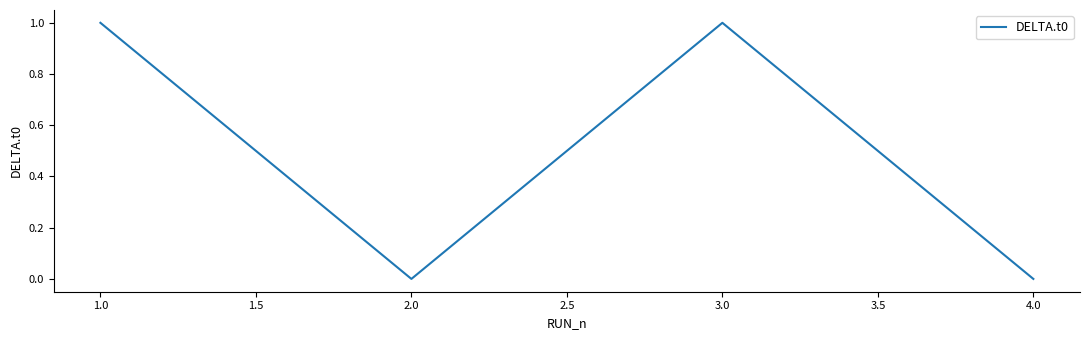

Reading right to left, extract all data points from this chart.

0	1	0	1